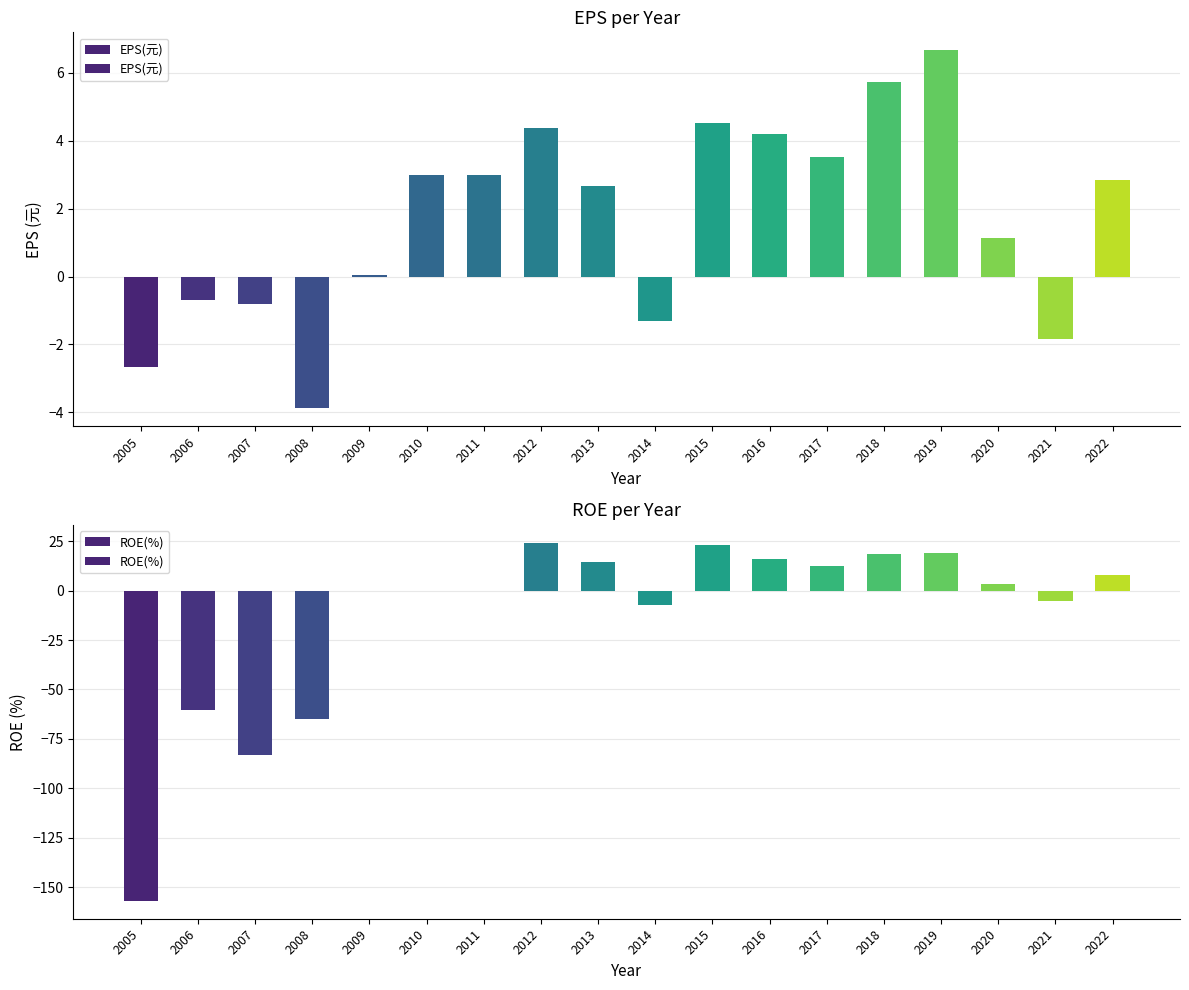

Reading left to right, transcribe all the data shown in this chart.

EPS(元): 2005=-2.6	2006=-0.7	2007=-0.8	2008=-3.9	2009=0.0	2010=3.0	2011=3.0	2012=4.4	2013=2.7	2014=-1.3	2015=4.5	2016=4.2	2017=3.5	2018=5.7	2019=6.7	2020=1.1	2021=-1.8	2022=2.9
ROE(%): 2005=-157.0	2006=-60.5	2007=-83.3	2008=-64.9	2009=0.0	2010=0.0	2011=0.0	2012=24.3	2013=14.3	2014=-7.2	2015=23.2	2016=16.1	2017=12.5	2018=18.6	2019=19.3	2020=3.2	2021=-5.3	2022=8.1